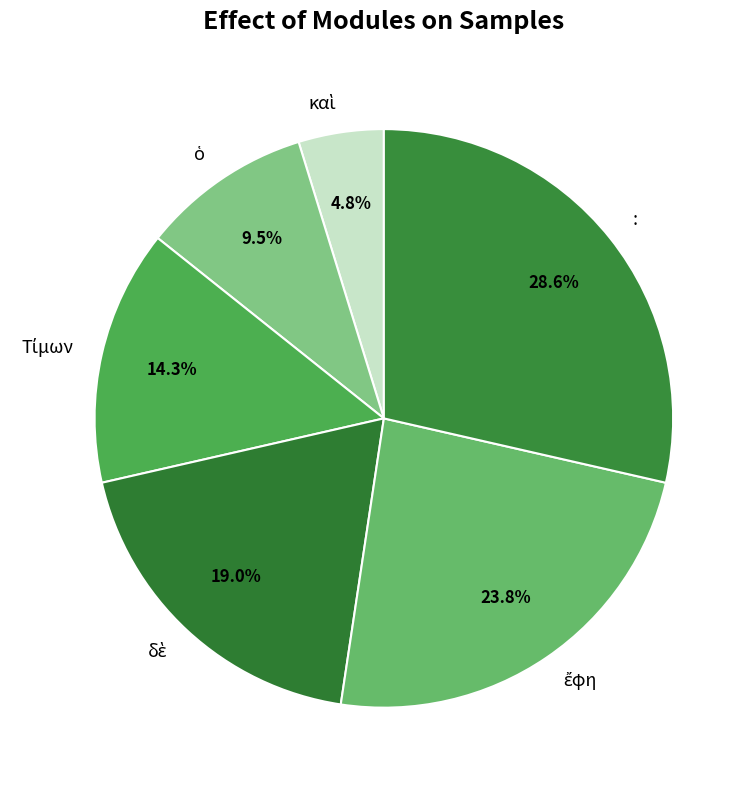

Does any single category account for the majority?

No